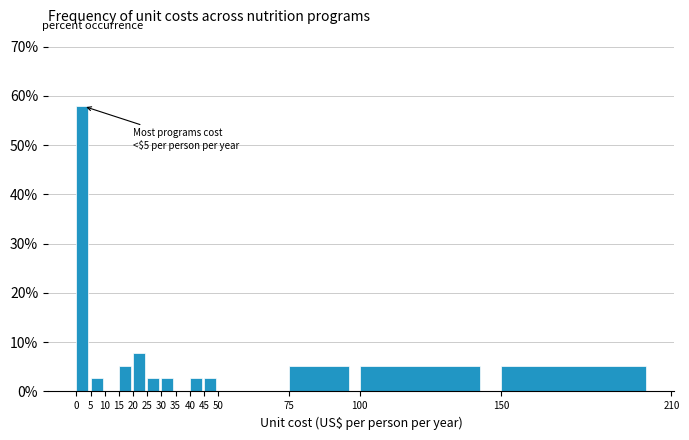

Which range on the x-axis has the tallest bar?

0 to 5